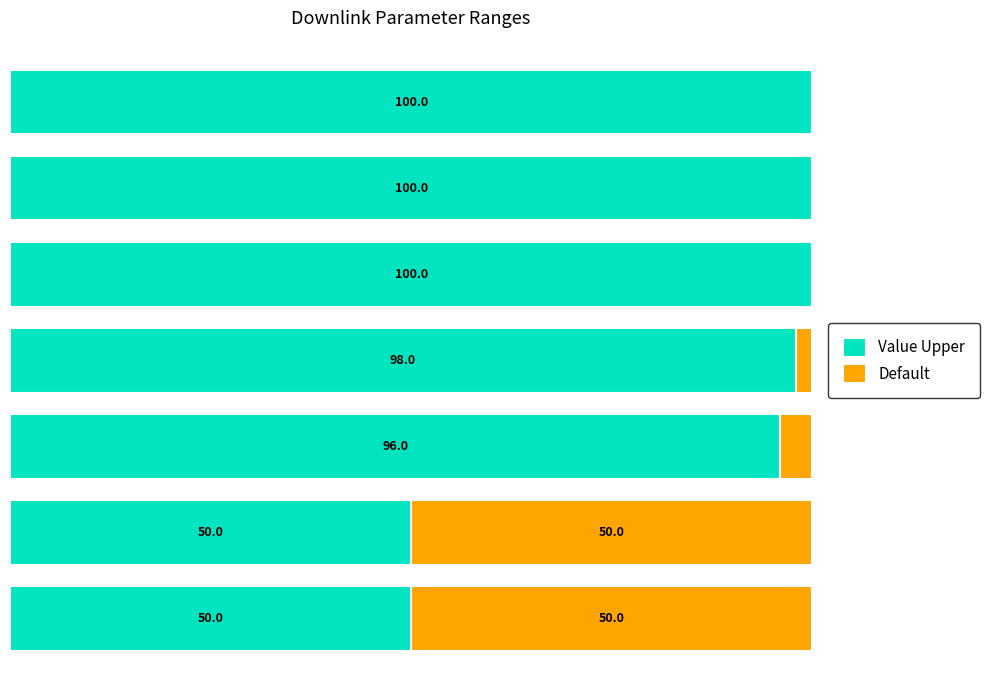

What are all the series names shown in the legend?

Value Upper, Default